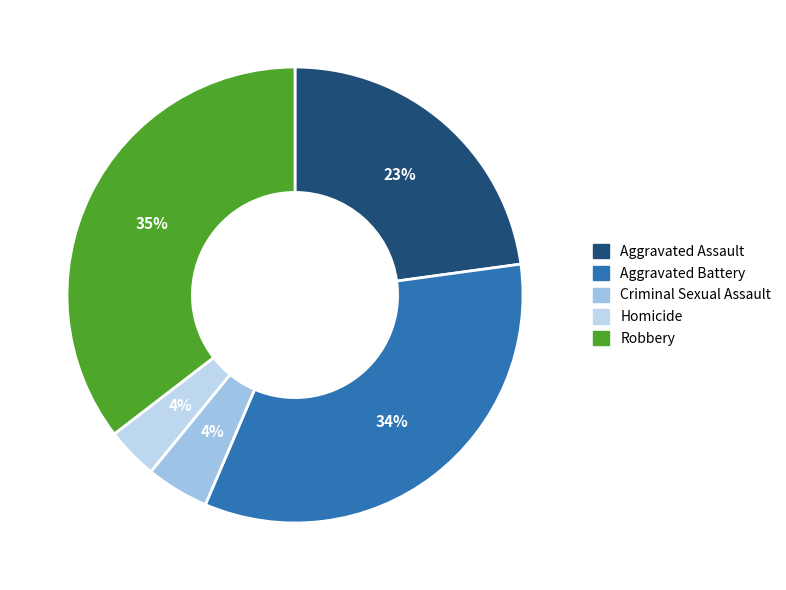

Rank the categories by value from highest to lowest.

Robbery, Aggravated Battery, Aggravated Assault, Criminal Sexual Assault, Homicide